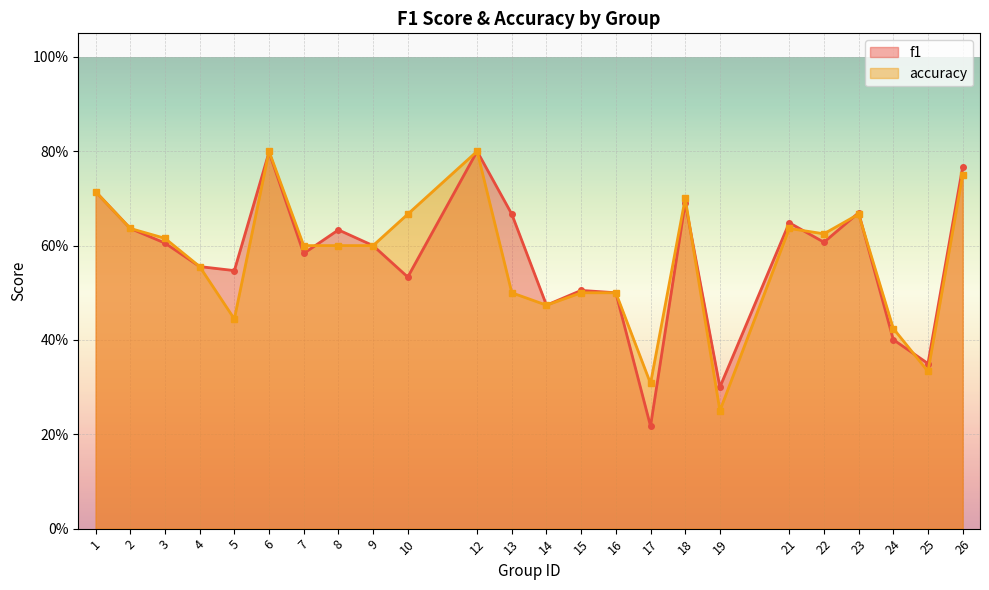

Rank the series at 19 from highest to lowest value.

f1, accuracy